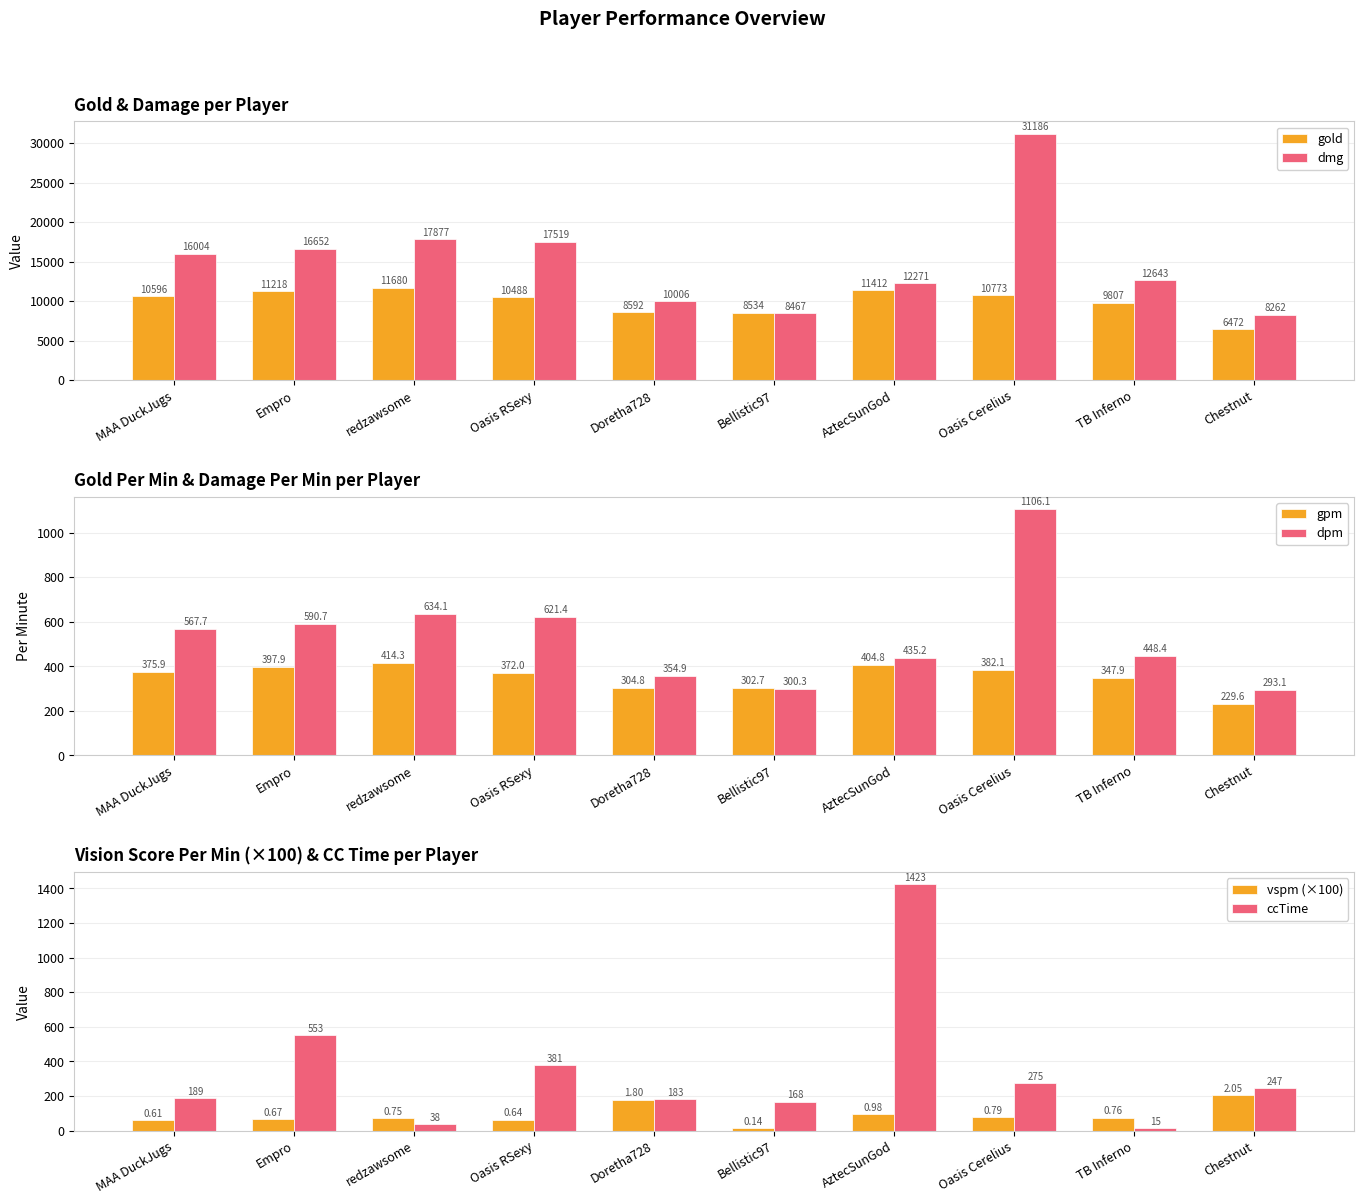

What position from the right is MAA DuckJugs?

10